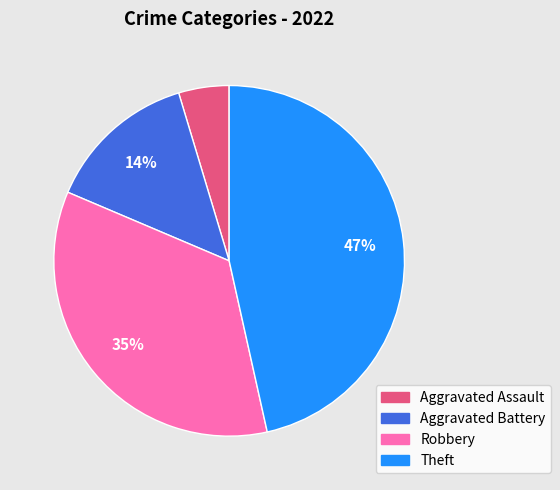

Count the number of slices in the pie.

4